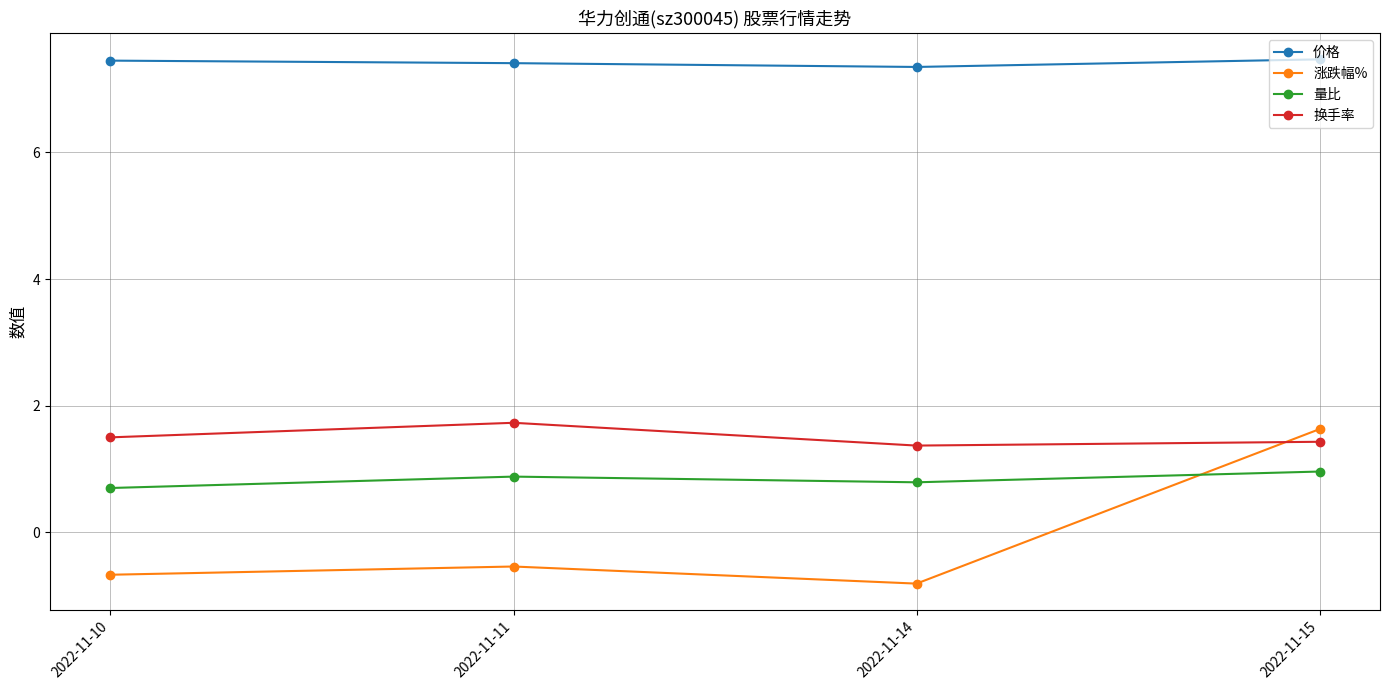

How many 量比 values are between 0 and 1?

4